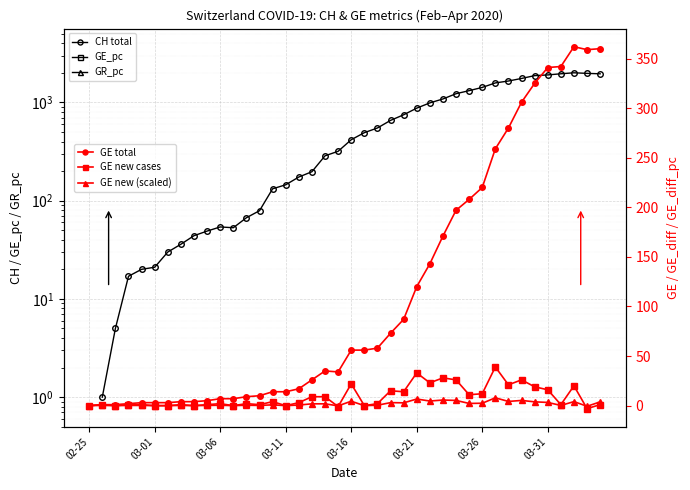

True or false: CH (cumulative) and GE (cumulative) intersect in this chart.

False